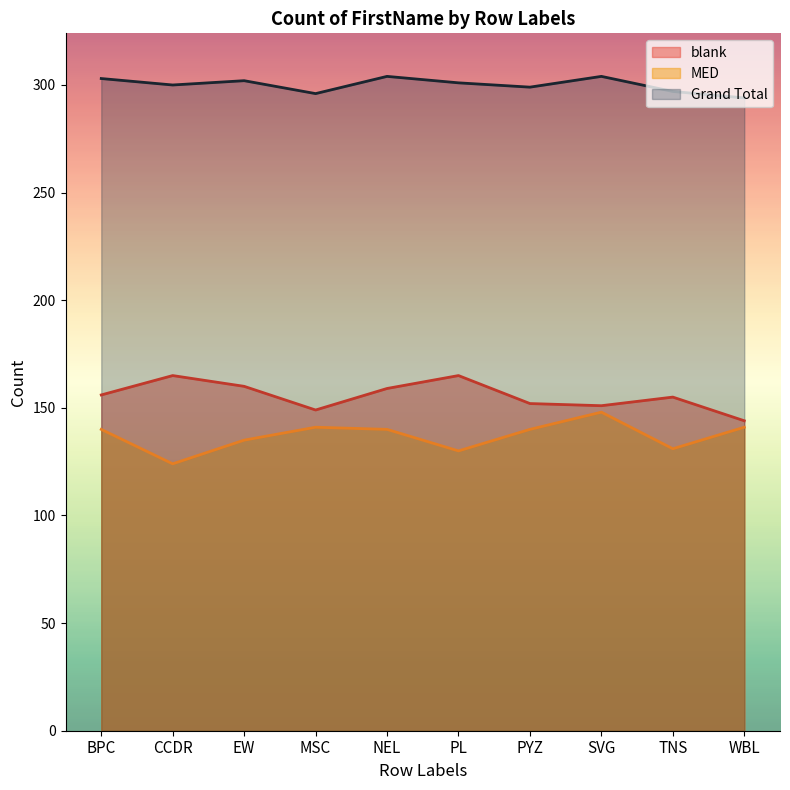

Which series has the largest range (max minus min)?

MED